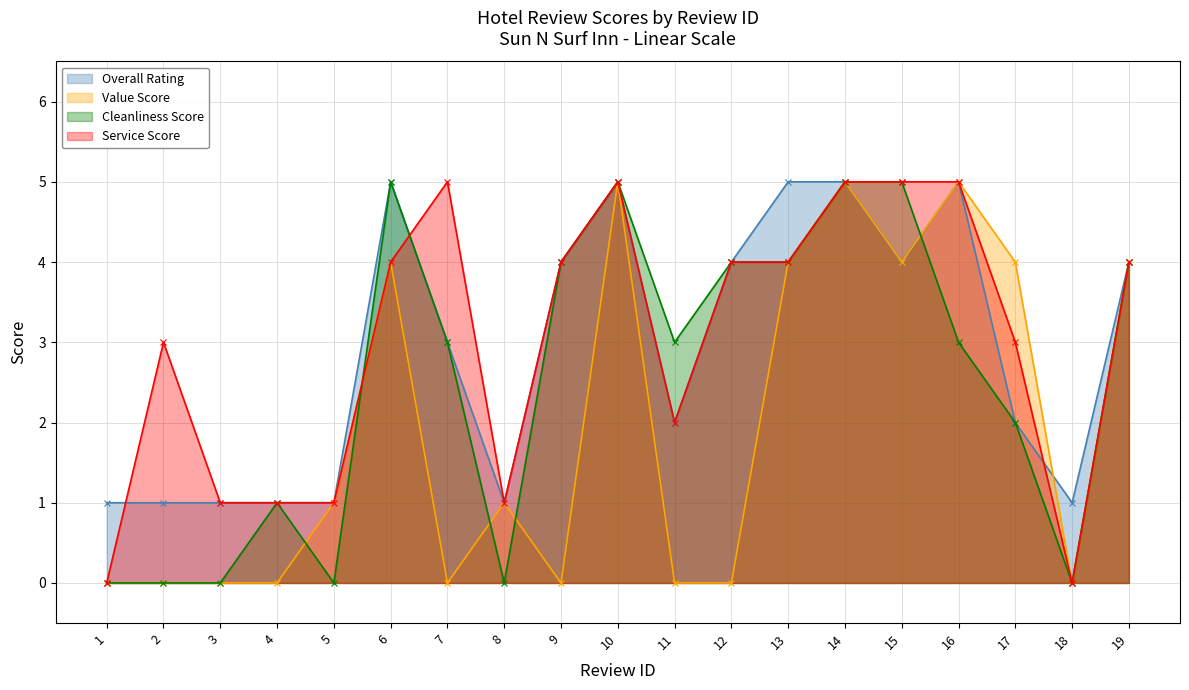

Which series ends up on top after the final intersection of service and review_rating?

review_rating